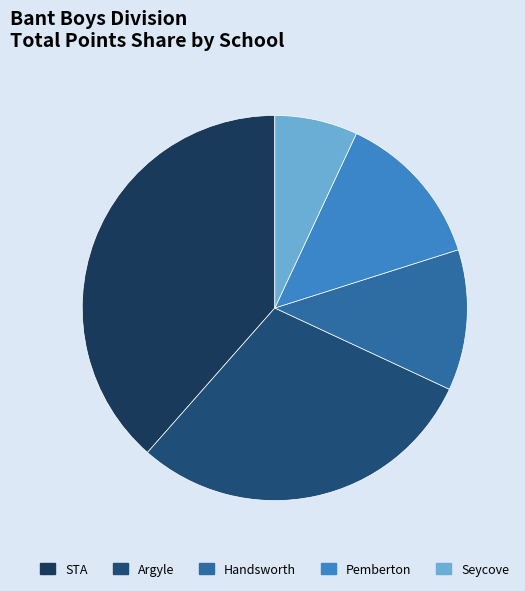

To the nearest percent, what percentage of the pie is Pemberton?

13%